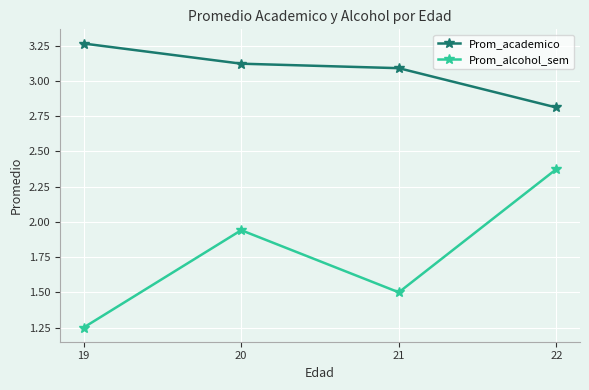

List the series in order of their peak value, highest first.

Prom_academico, Prom_alcohol_sem